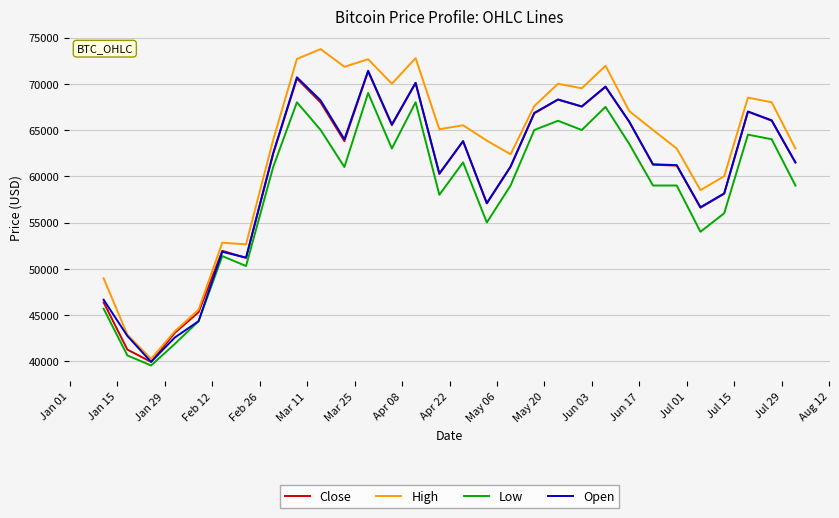

Which series has the largest total across all categories?

High